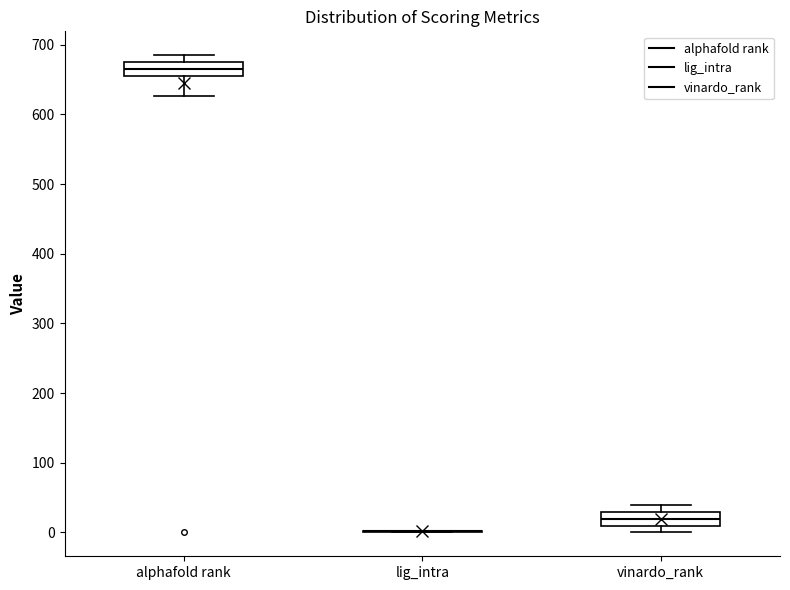

Reading left to right, read every box against the y-axis: the position of its median line, the range the box covers, and the ends of its whiskers. The values are not printed on the chart, so give them approximately, as read against the axis.

alphafold rank: median 670, box 660 to 680, whiskers 630 to 690
lig_intra: box collapsed to a line at 0, whiskers 0 to 0
vinardo_rank: median 20, box 10 to 30, whiskers 0 to 40